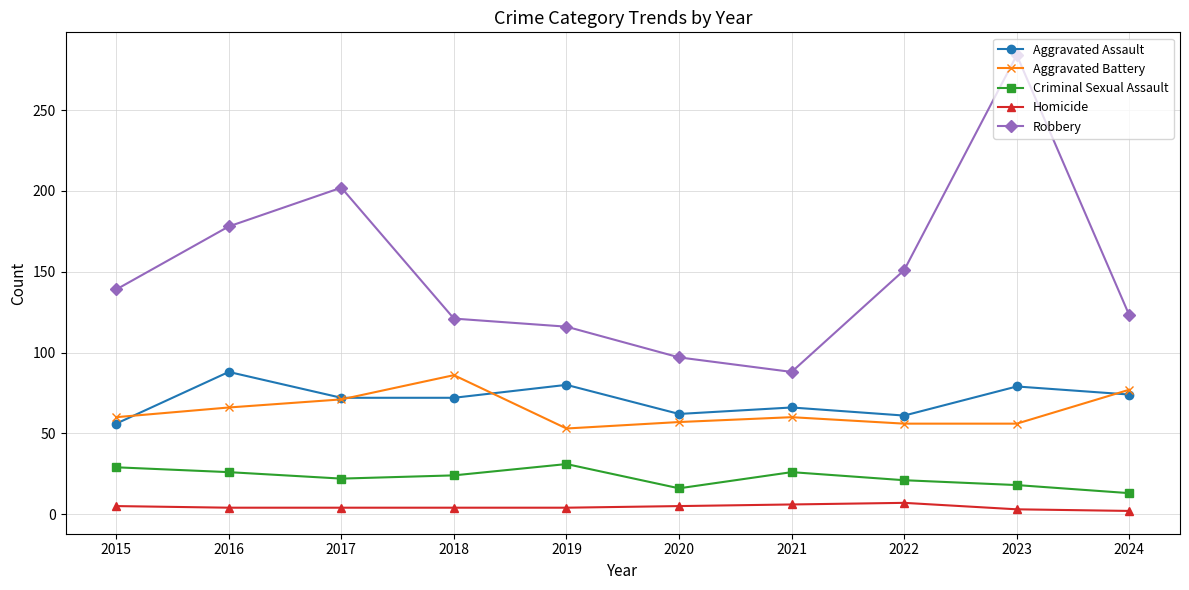

Where is the first local minimum for Aggravated Battery?

2019